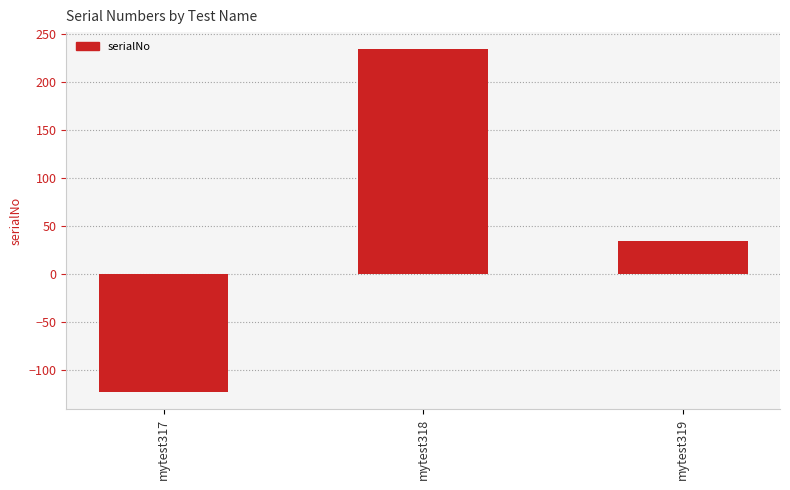

How many bars are there in total?

3